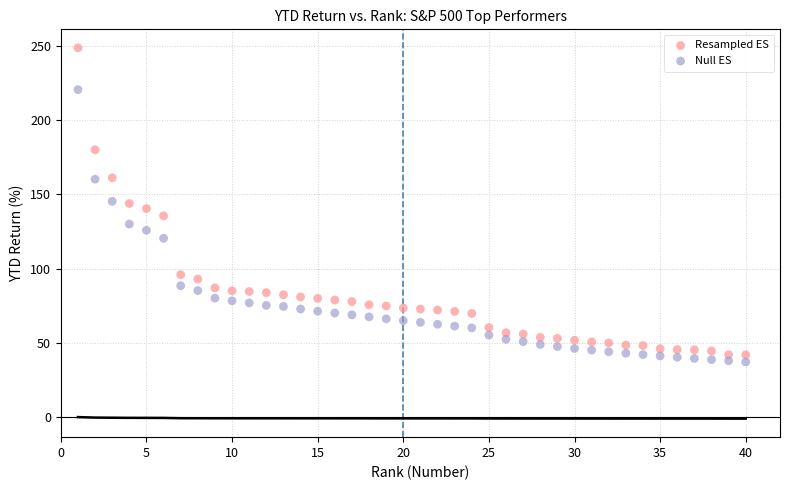

Which series reaches the minimum Y coordinate?

Null ES